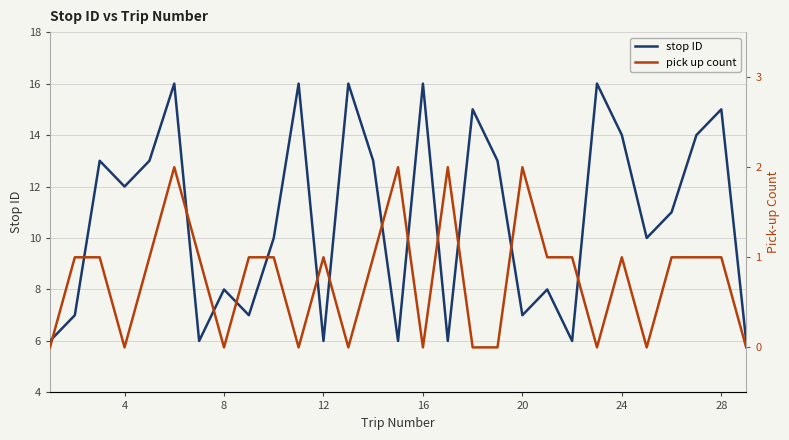

True or false: pick up count has a value of 1 at 0.

False